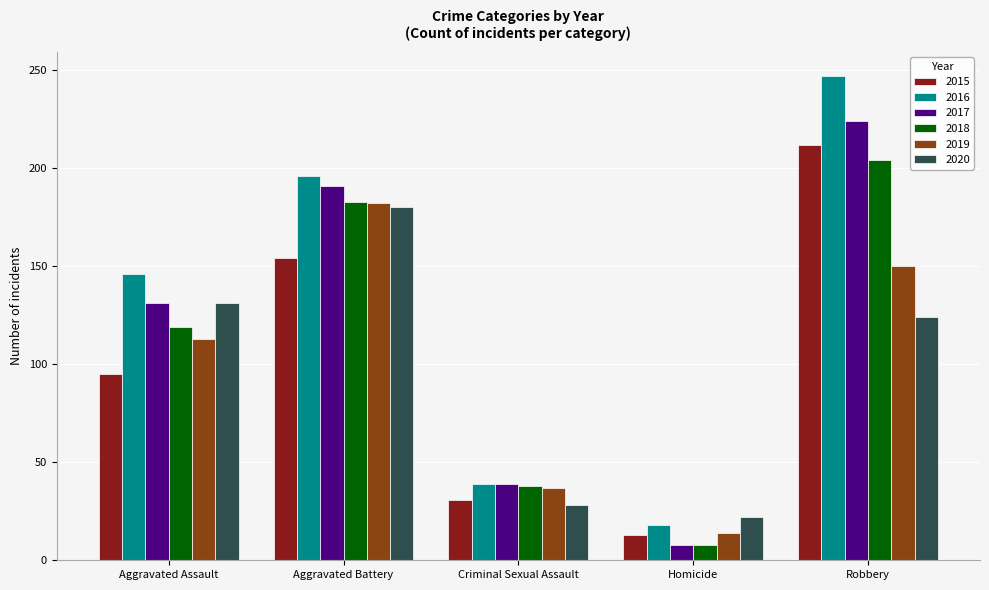

How many series are shown in this chart?

6